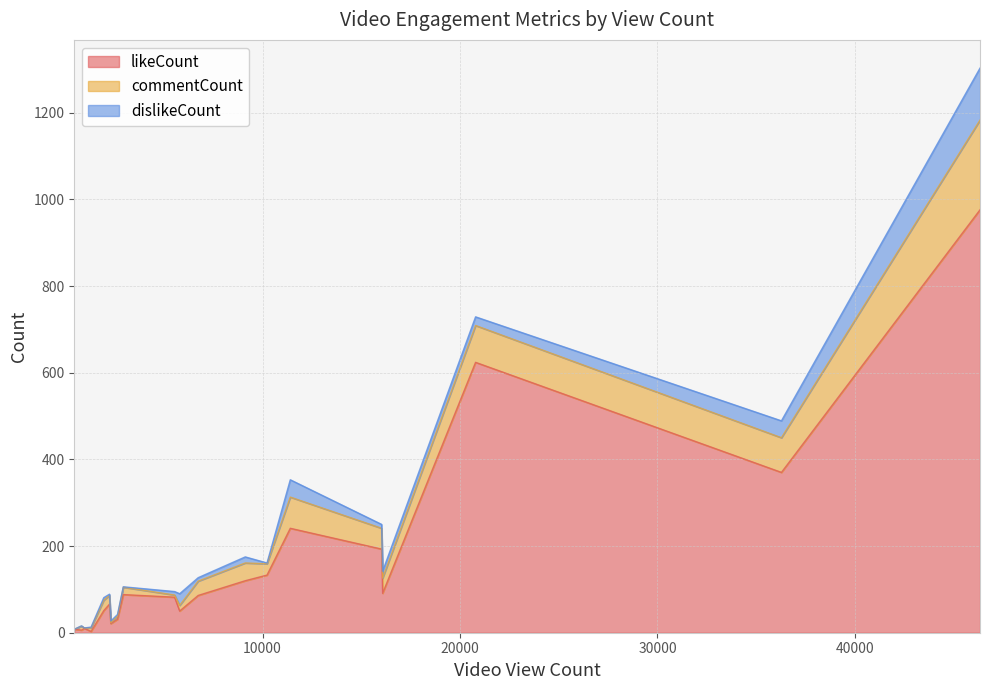

Which series has the widest spread of values?

likeCount